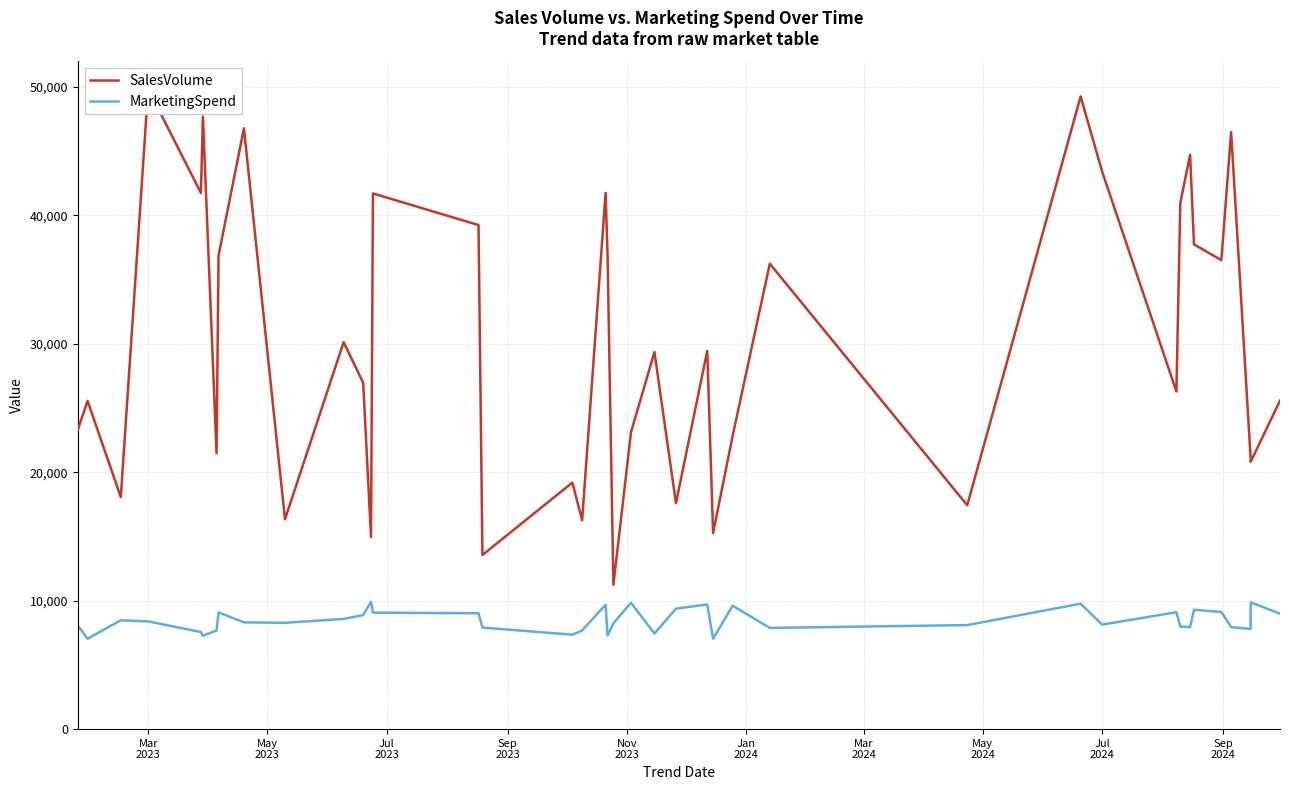

Reading right to left, transcribe all the data shown in this chart.

SalesVolume: 25575.0	20812.0	21063.0	46477.0	36511.0	37741.0	44719.0	40969.0	26288.0	43418.0	49255.0	17429.0	36238.0	22836.0	15266.0	29447.0	17589.0	29353.0	23120.0	11237.0	37006.0	41747.0	16257.0	19192.0	13558.0	39246.0	41706.0	14959.0	26960.0	30129.0	16336.0	46780.0	36868.0	21475.0	47699.0	41747.0	49842.0	18070.0	25554.0	23292.0
MarketingSpend: 8989.3	9868.8	7801.4	7937.4	9126.1	9290.0	7934.7	7989.6	9099.7	8138.3	9765.0	8099.3	7881.6	9607.9	7041.5	9707.6	9377.9	7439.8	9842.9	8230.1	7289.2	9683.3	7681.3	7354.7	7906.9	9018.5	9068.6	9914.5	8882.5	8580.0	8276.8	8311.7	9086.8	7681.5	7262.5	7557.3	8387.4	8473.6	7035.5	8077.9